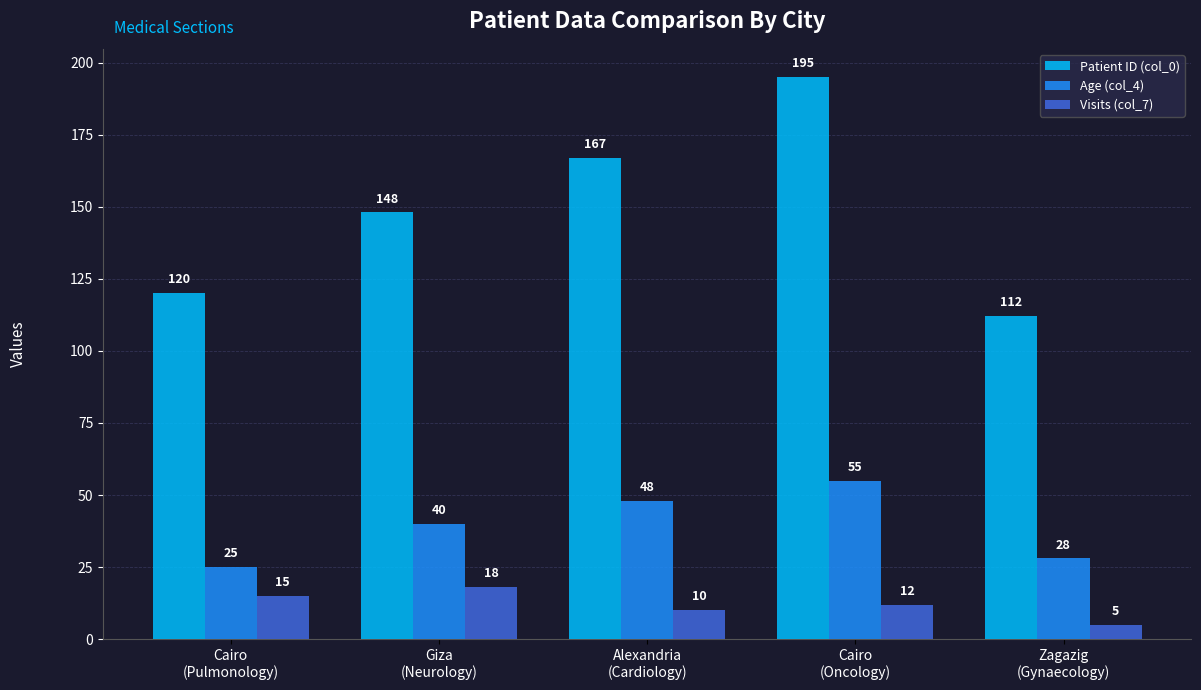

Where does the Visits (col_7) series first go above 12?

Cairo
(Pulmonology)